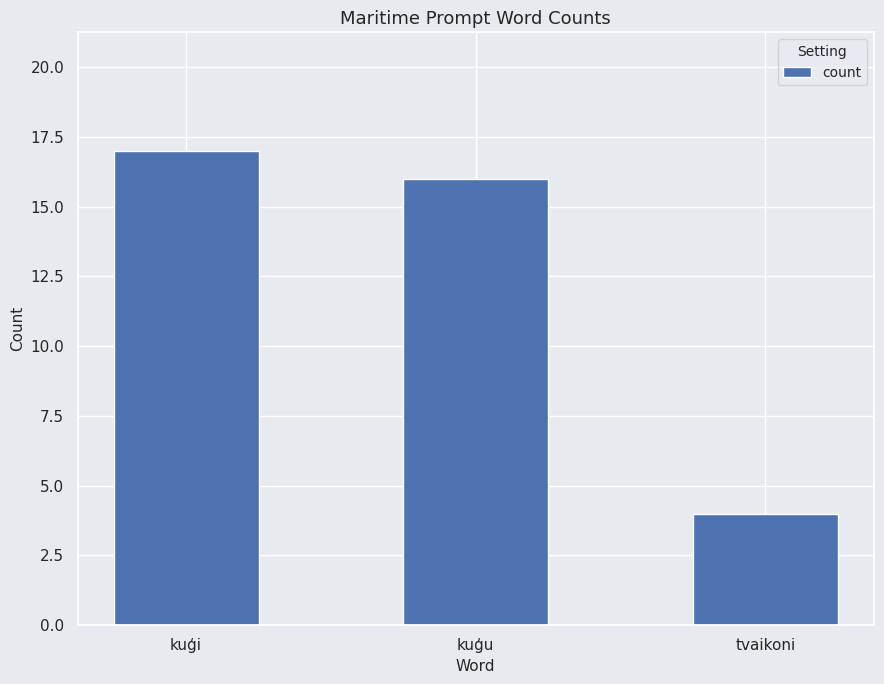

What is the label of the 3rd bar from the right?

kuģi